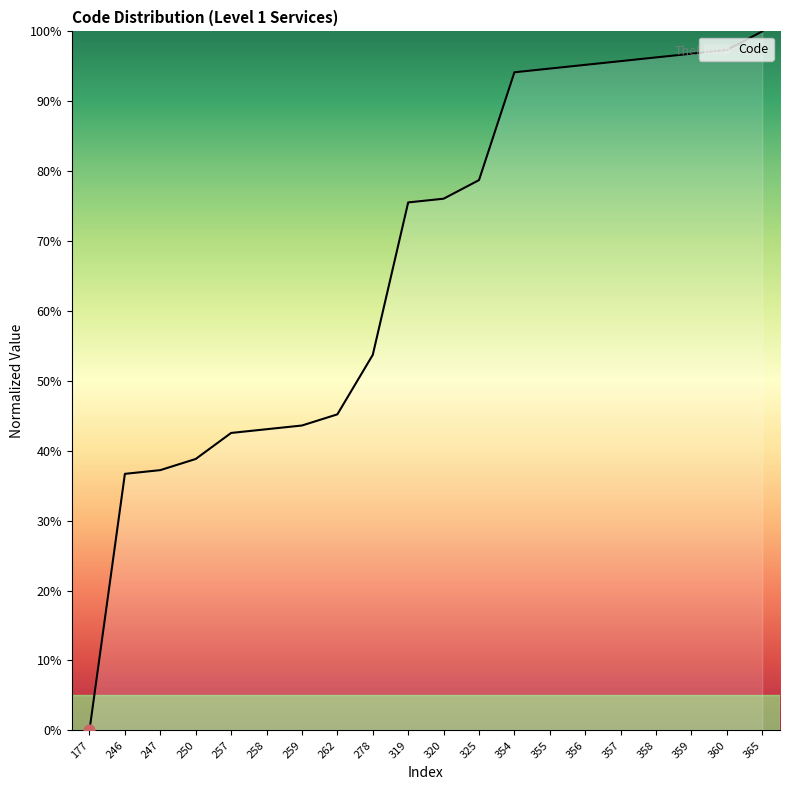

Which has a higher value, 320 or 360?

360